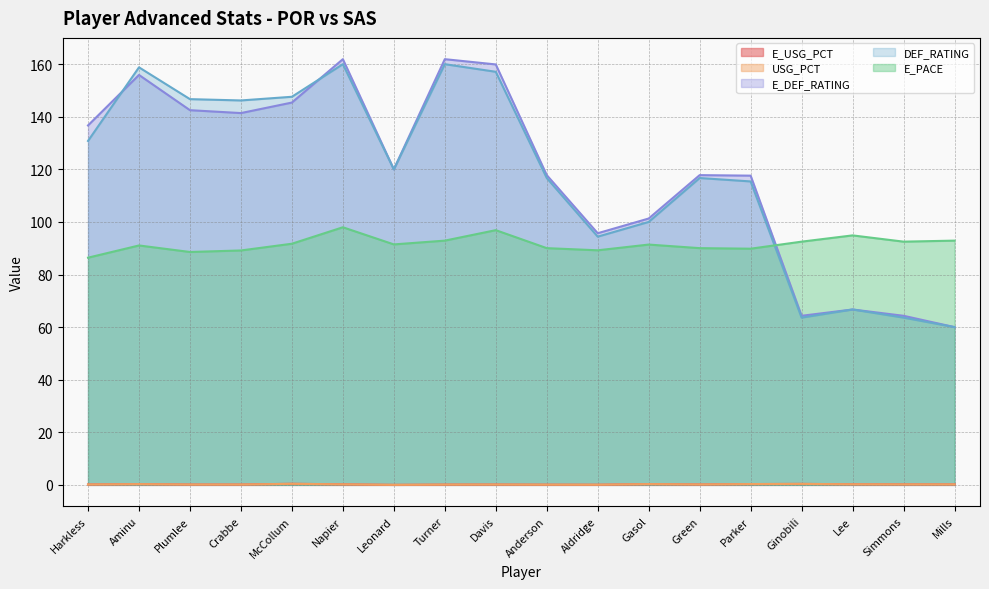

How many data points in DEF_RATING are above 120?

8